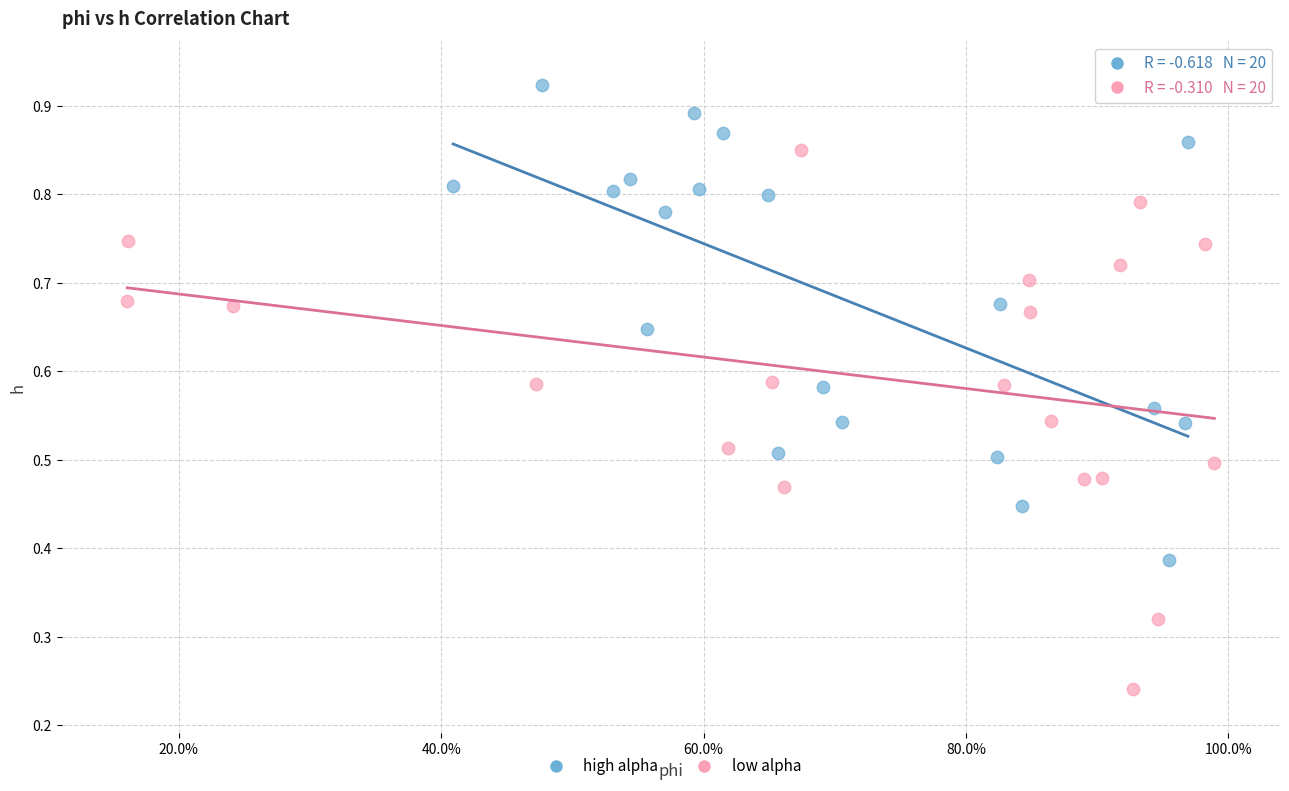

Which series contains the lowest Y value?

low alpha